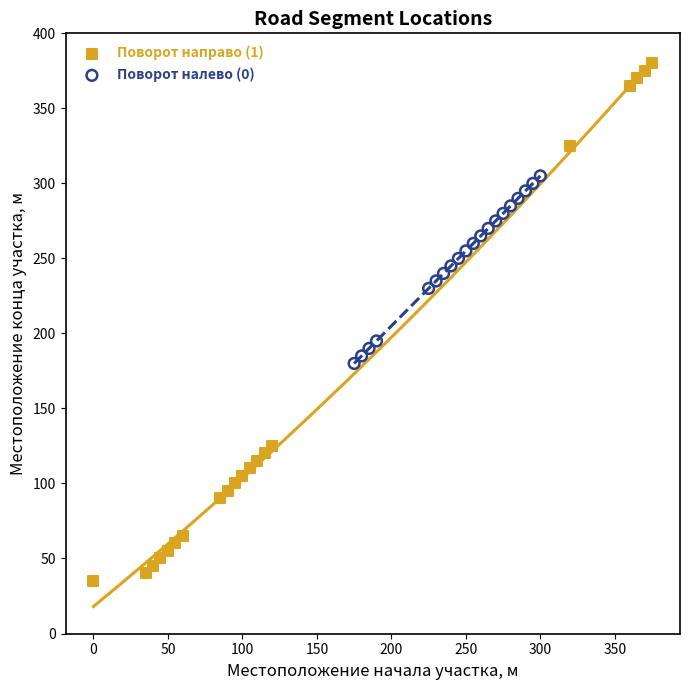

Which series has the largest Y range (max minus min)?

Поворот направо (1)